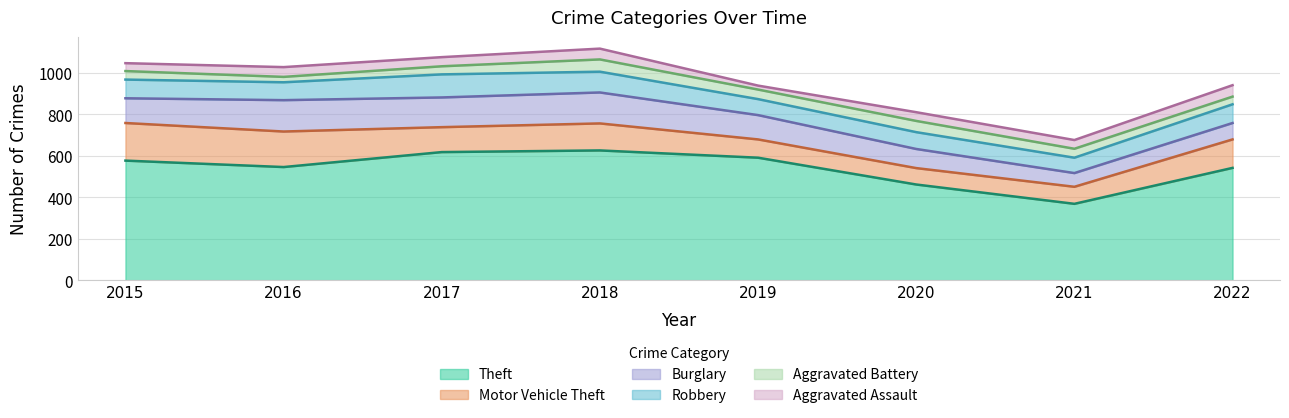

In Burglary, how many points are lower than both neighbors (excluding endpoints)?

2